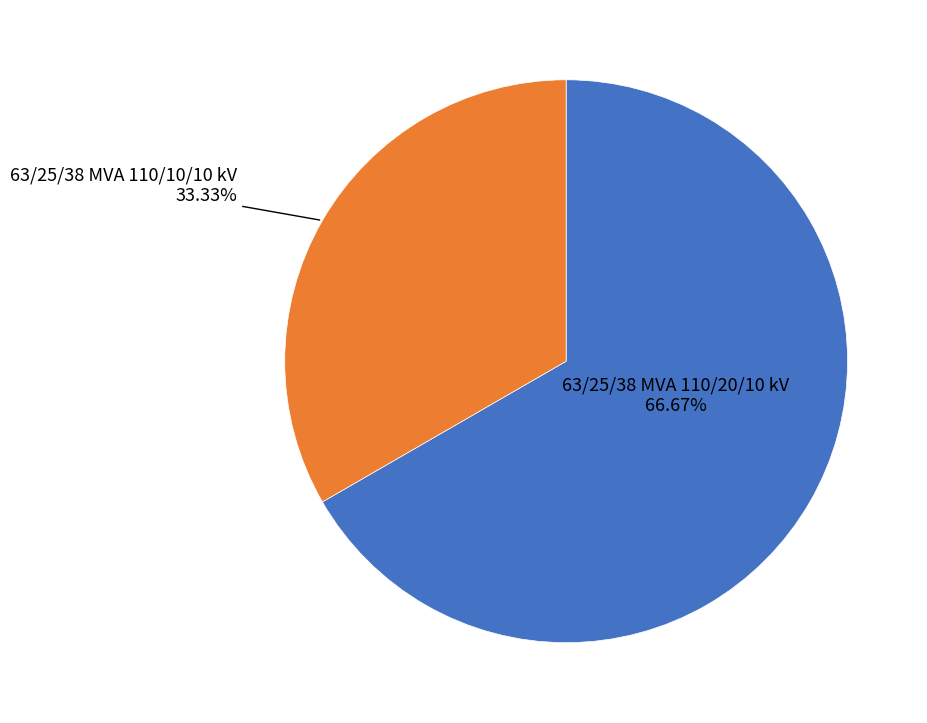

How many slices are in this pie chart?

2